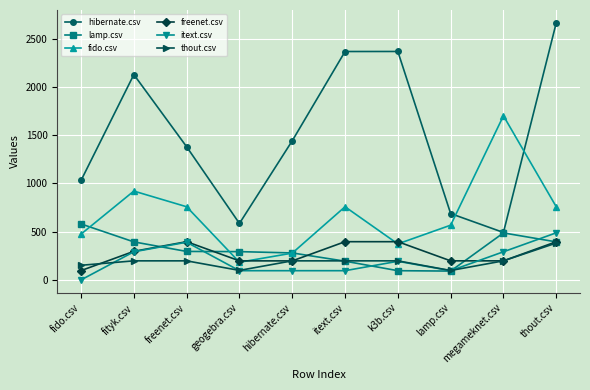

At which category is the sum across all series the highest?

thout.csv